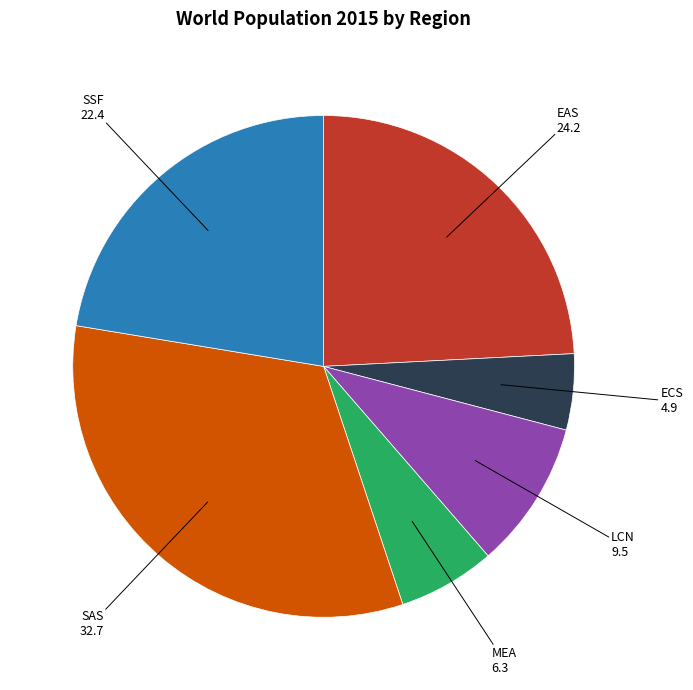

Approximately how many times larger is the value at LCN compared to MEA?

1.5